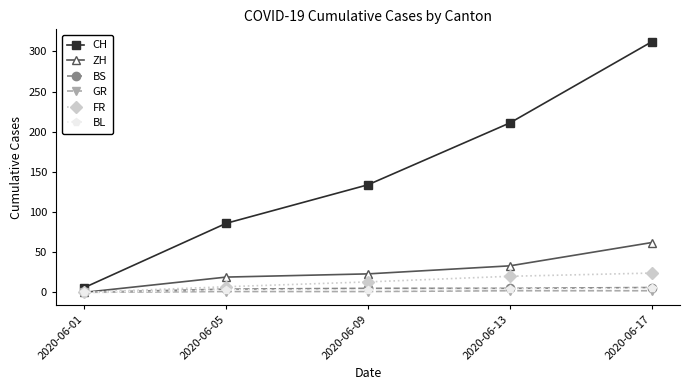

Between 2020-06-01 and 2020-06-05, which series saw the biggest shift?

CH